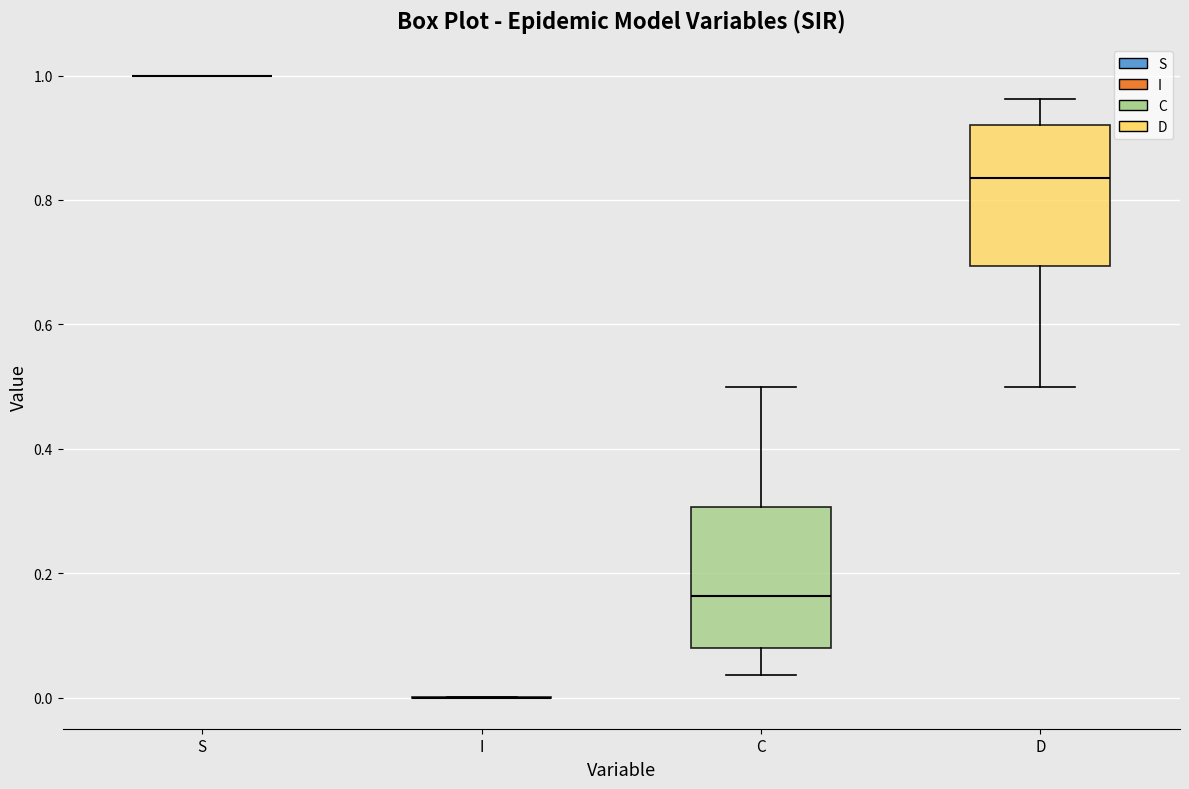

Reading left to right, transcribe this box plot: for each box, give where its median line is, the range the box spans, and where its two whiskers end, as read against the y-axis. The values are not printed on the chart, so give them approximately, as read against the axis.

S: box collapsed to a line at 1.00, whiskers 1.00 to 1.00
I: box collapsed to a line at 0.00, whiskers 0.00 to 0.00
C: median 0.16, box 0.08 to 0.30, whiskers 0.04 to 0.50
D: median 0.84, box 0.70 to 0.92, whiskers 0.50 to 0.96